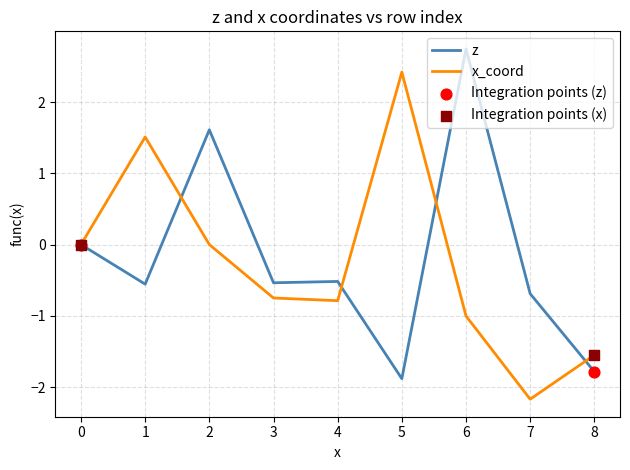

Between 4 and 7, which series saw the biggest shift?

x_coord